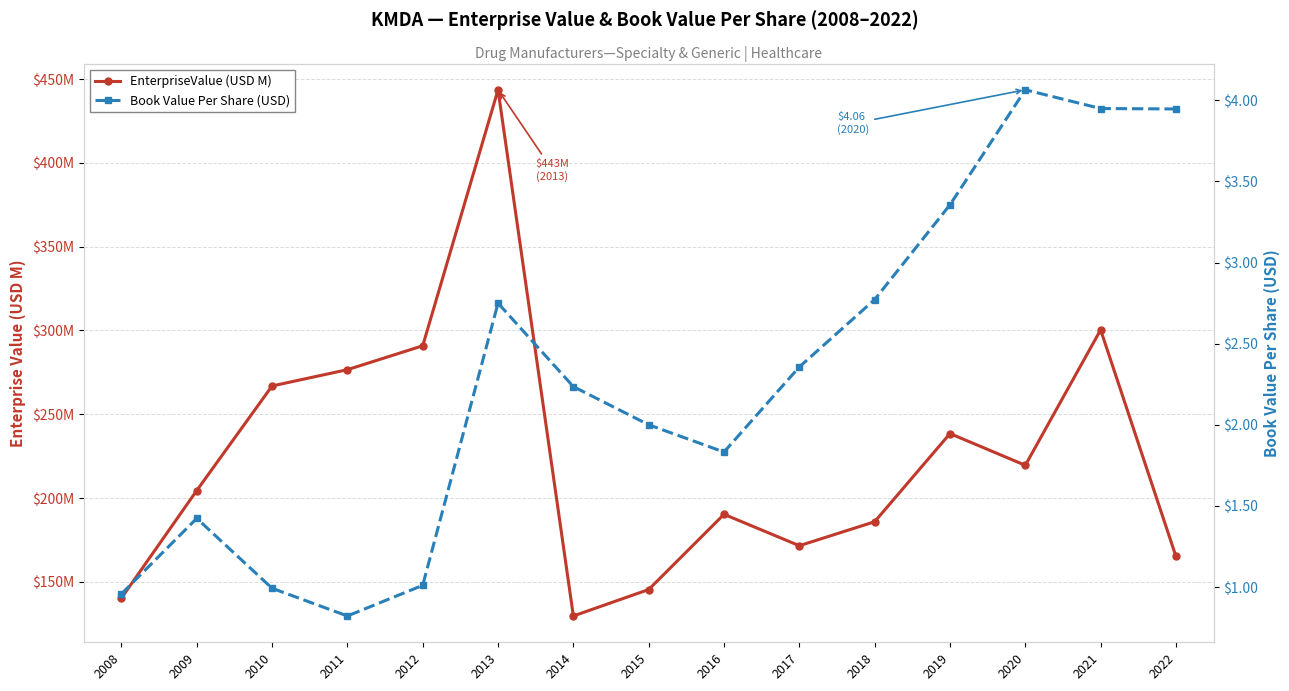

Reading left to right, list all the values displayed in this chart.

EnterpriseValue (USD M): 2008=140.3	2009=204.5	2010=266.9	2011=276.6	2012=290.8	2013=443.6	2014=129.6	2015=145.4	2016=190.3	2017=171.6	2018=185.9	2019=238.5	2020=219.5	2021=300.4	2022=165.2
Book Value Per Share (USD): 2008=1.0	2009=1.4	2010=1.0	2011=0.8	2012=1.0	2013=2.8	2014=2.2	2015=2.0	2016=1.8	2017=2.4	2018=2.8	2019=3.4	2020=4.1	2021=3.9	2022=3.9